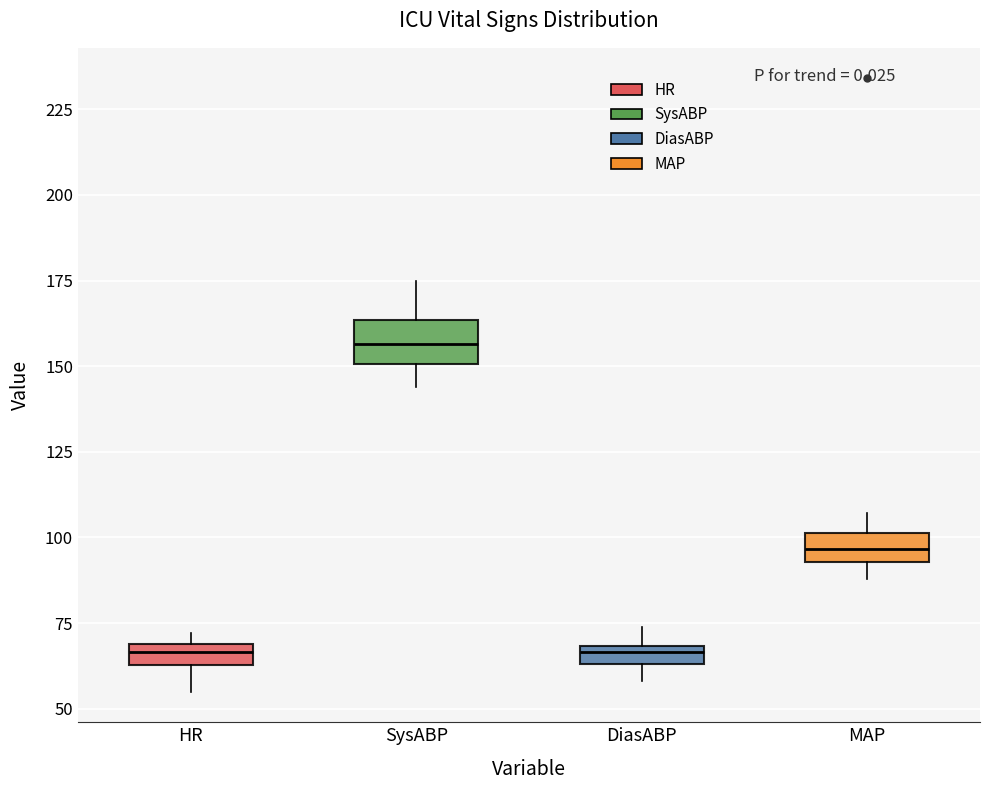

Where is the lower edge of the box for SysABP on the y-axis? The values are not printed on the chart, so give them approximately, as read against the axis.

150